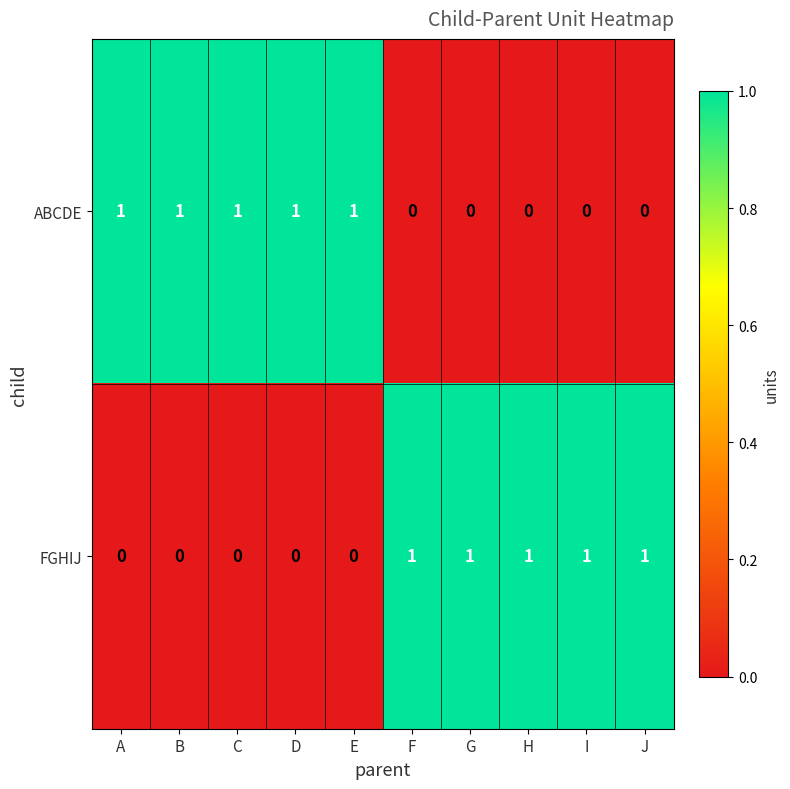

At E, list the series in order from smallest to largest.

FGHIJ, ABCDE